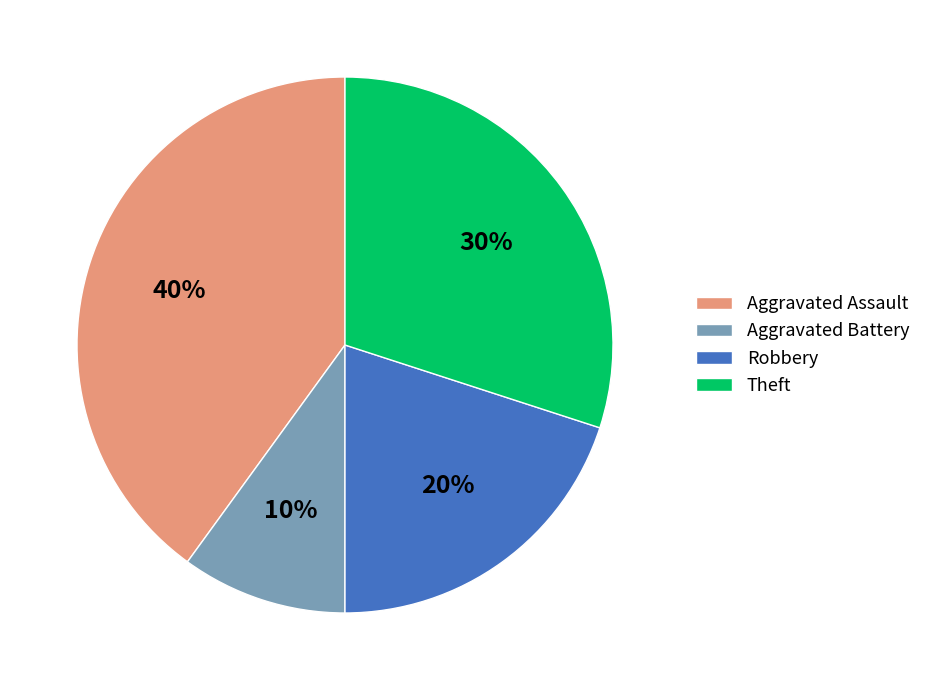

Rank the categories by value from lowest to highest.

Aggravated Battery, Robbery, Theft, Aggravated Assault